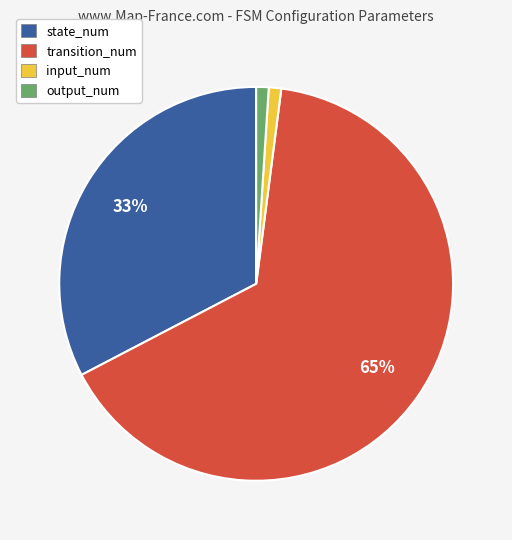

Is output_num the majority of the pie?

No